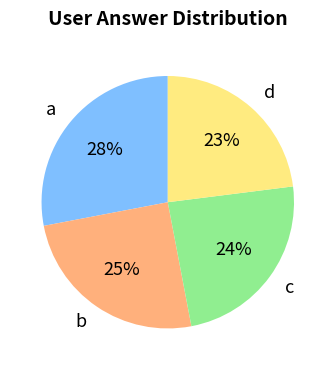

Rank the categories by value from highest to lowest.

a, b, c, d